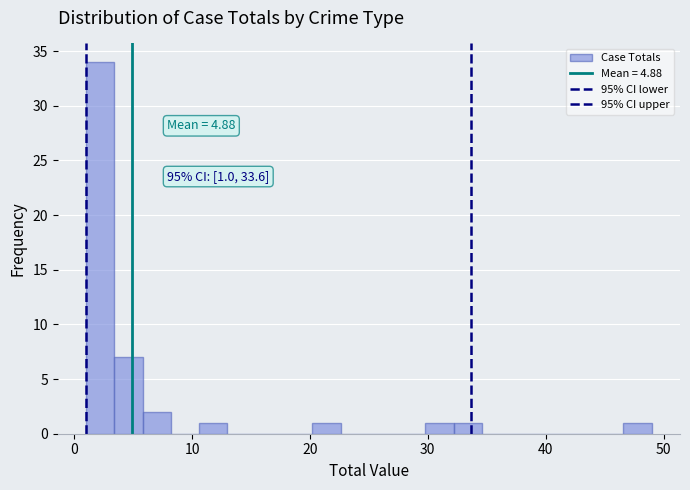

Around what value on the x-axis is the tallest bar? Give the approximate position of its centre, as read against the axis.

2